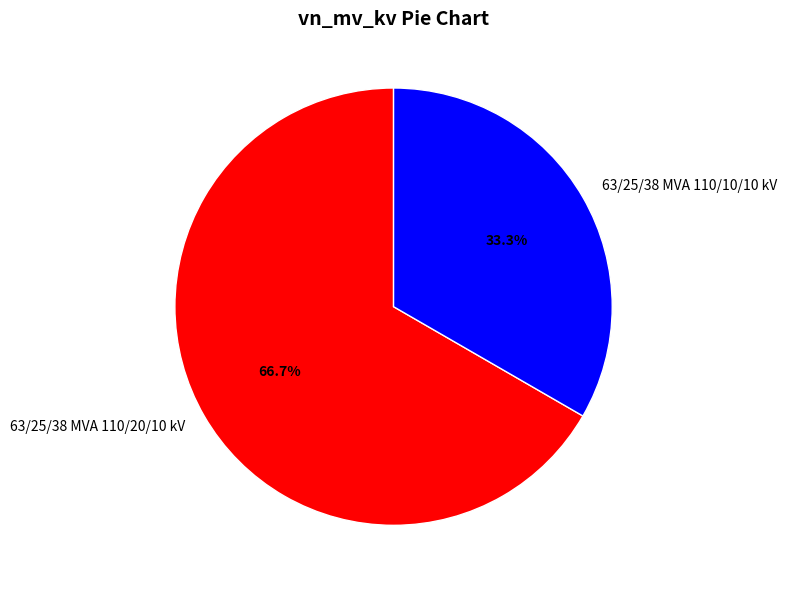

What is the total percentage of 63/25/38 MVA 110/10/10 kV and 63/25/38 MVA 110/20/10 kV?

100.0%